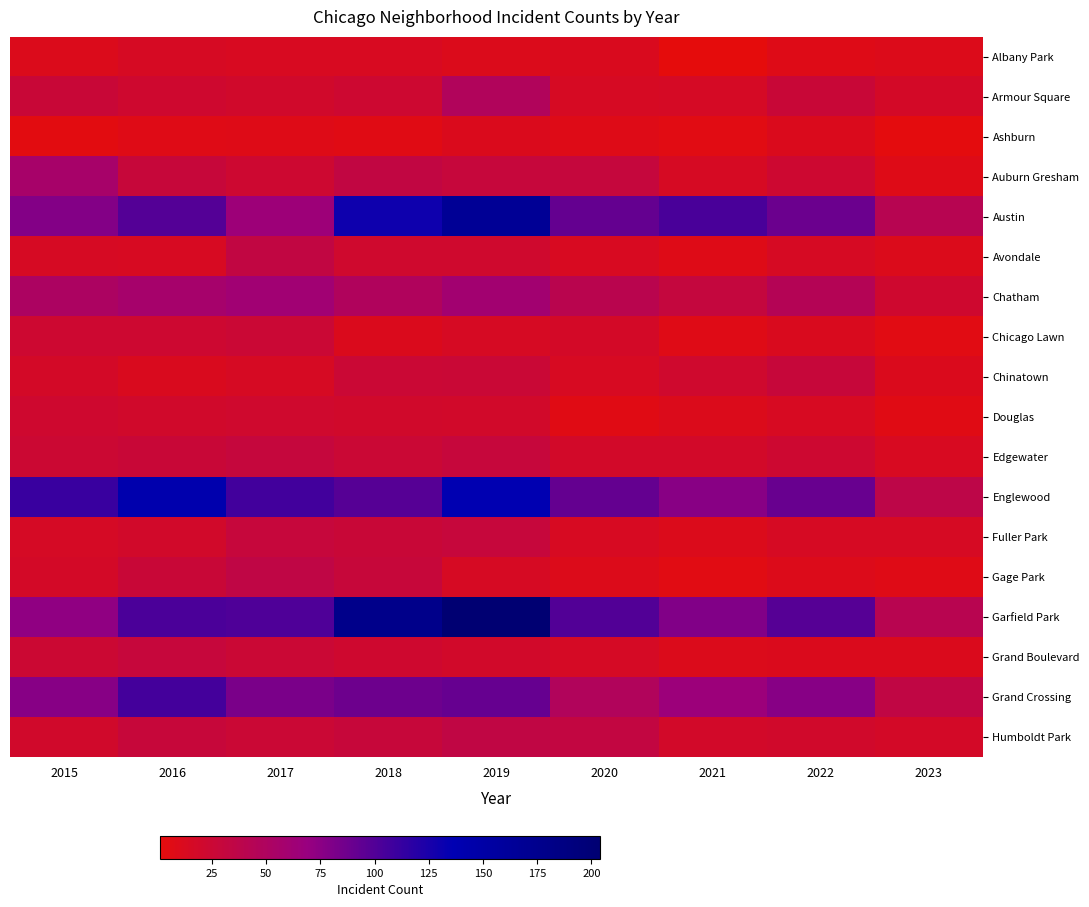

Which series has the largest total across all categories?

Garfield Park